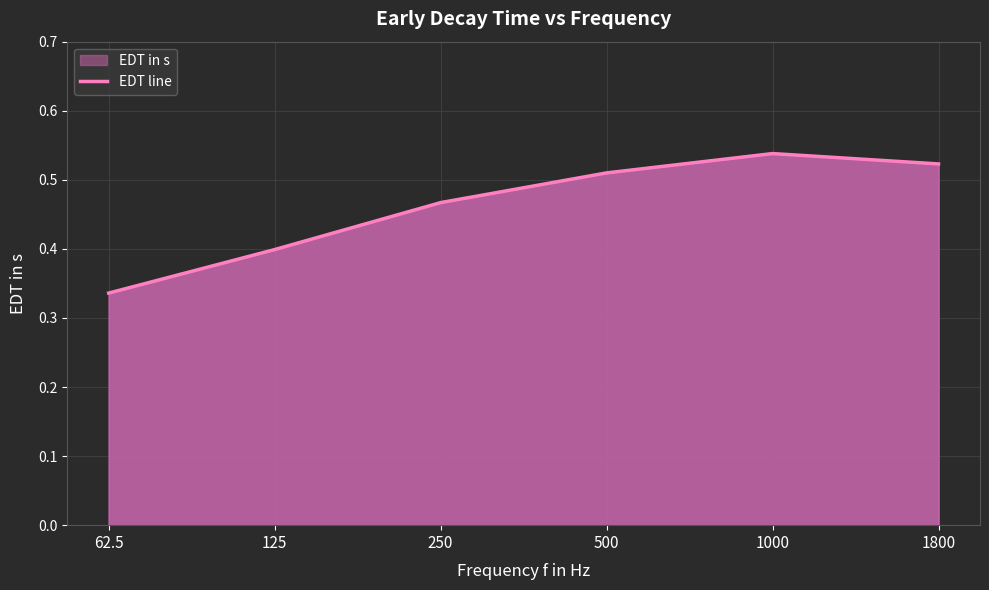

What is the greatest value displayed?

0.5